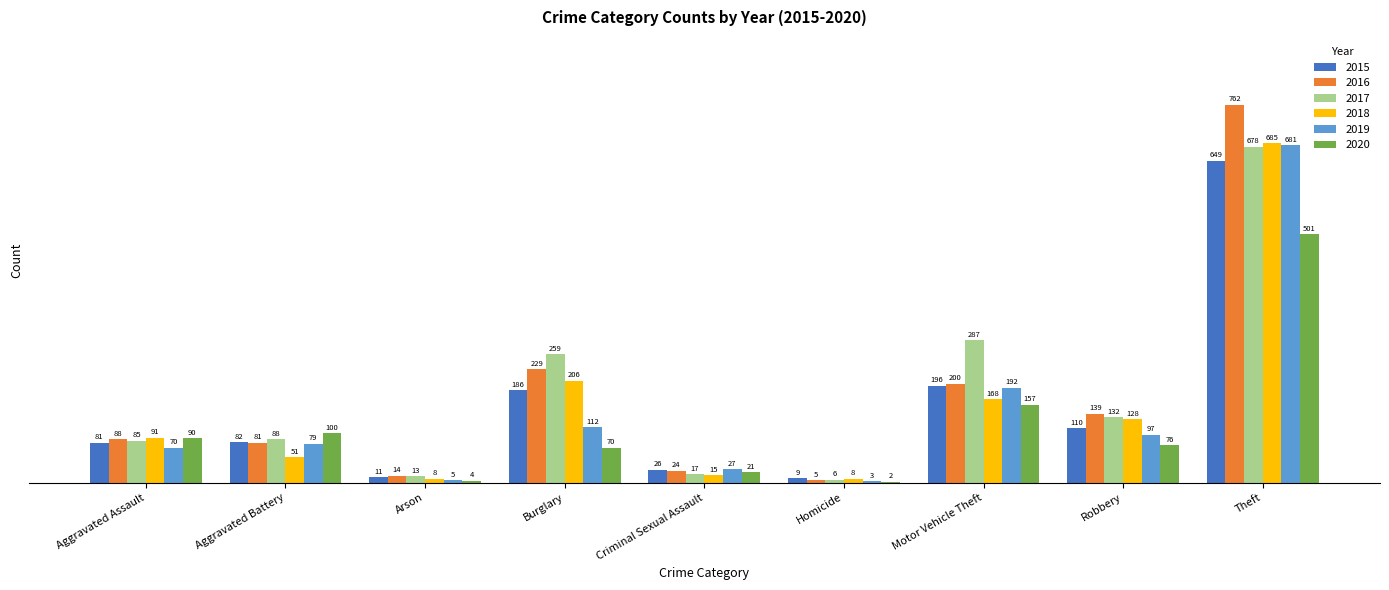

What is the sum of all 2019 values?

1266